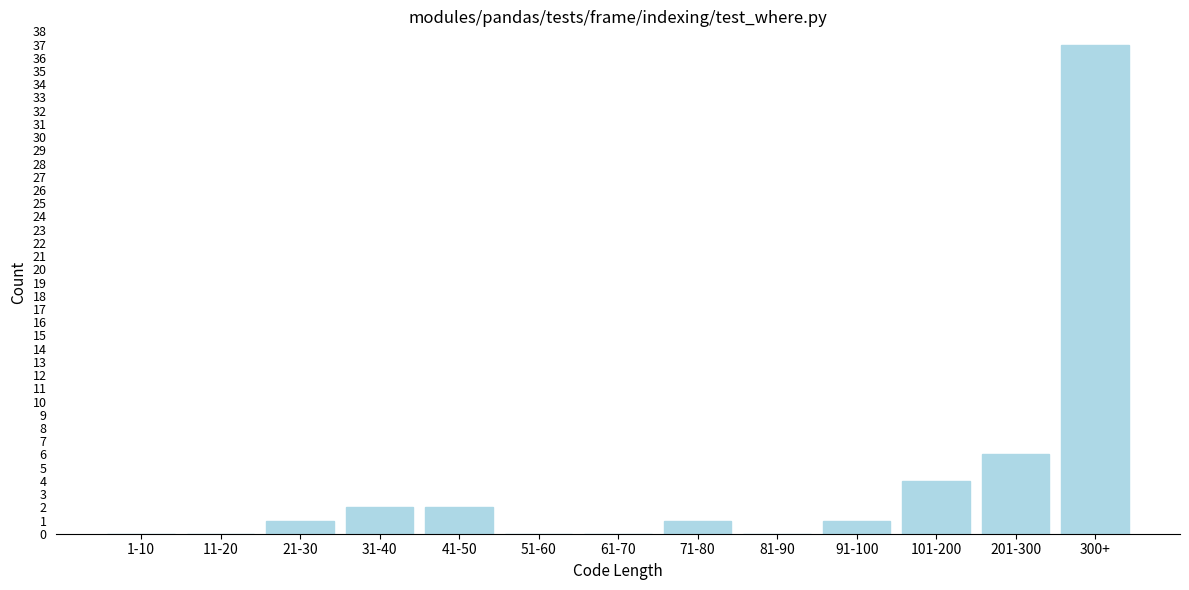

Reading right to left, what are all the values shown in this chart?

300+=37	201-300=6	101-200=4	91-100=1	81-90=0	71-80=1	61-70=0	51-60=0	41-50=2	31-40=2	21-30=1	11-20=0	1-10=0